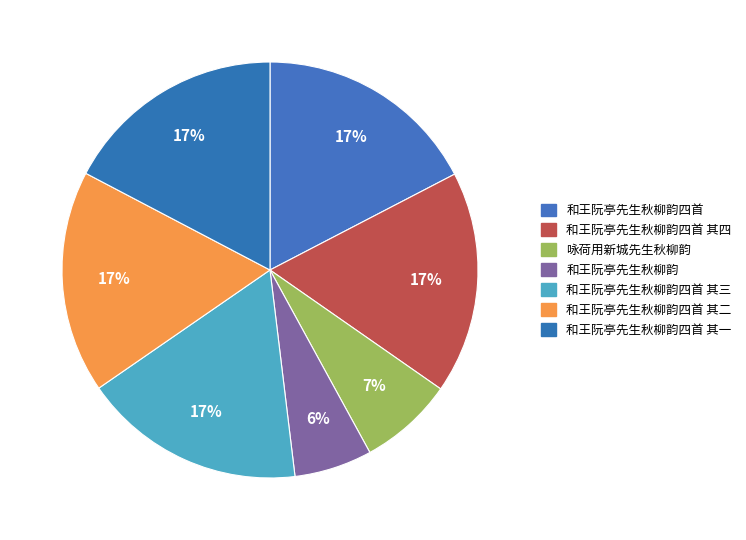

Is there any slice that represents more than half of the pie?

No